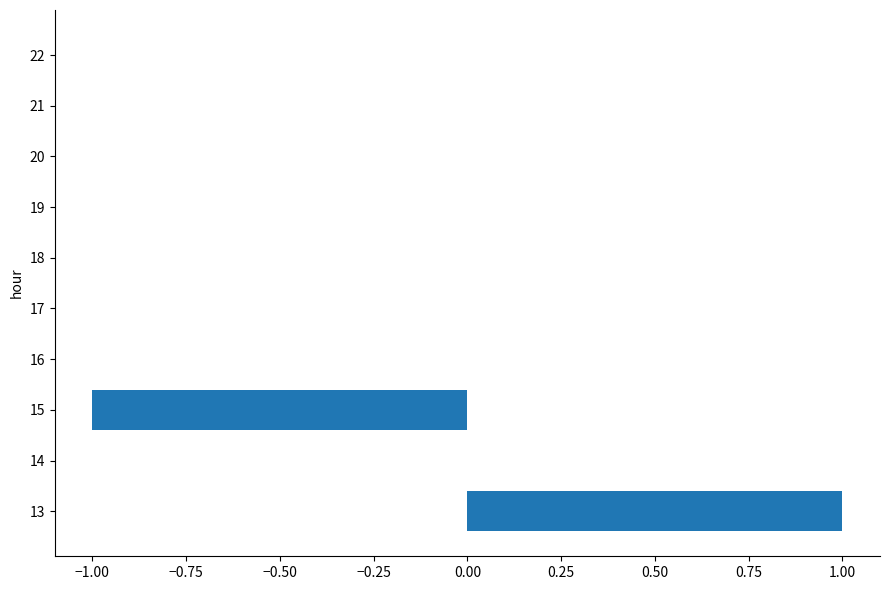

How many distinct data groups are displayed?

1